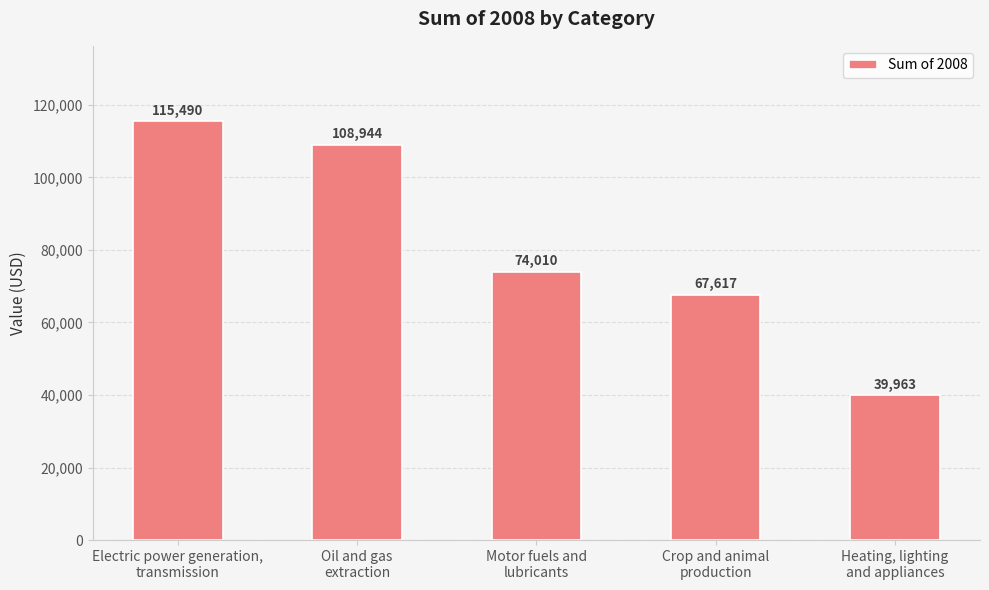

What is the ratio of the value at Heating, lighting
and appliances to the value at Motor fuels and
lubricants?

0.5